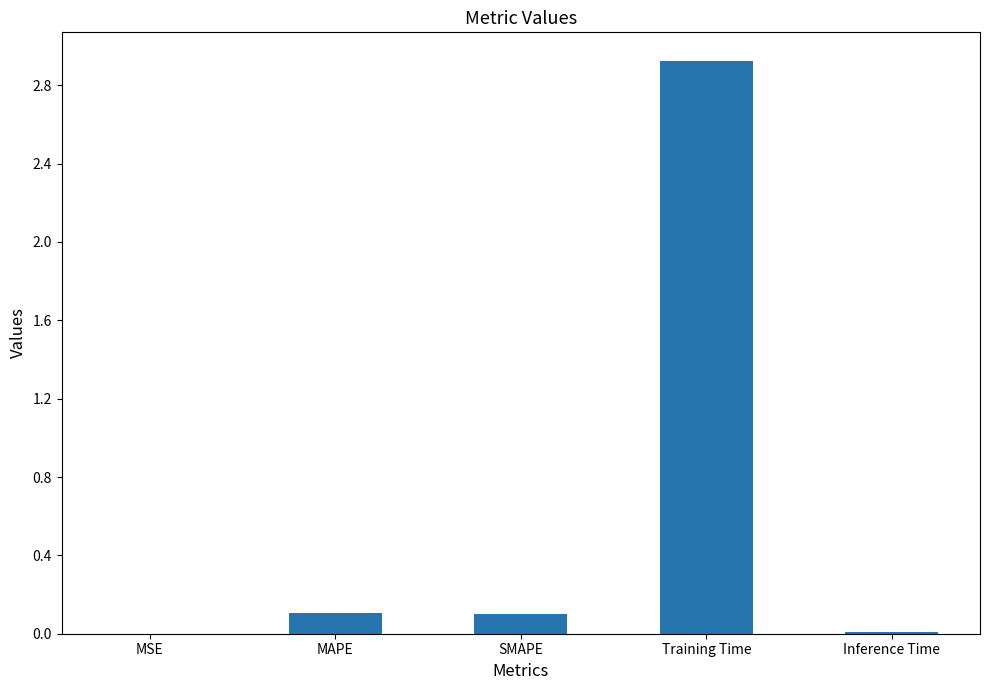

Is it true that the value at Training Time is 2.9?

True